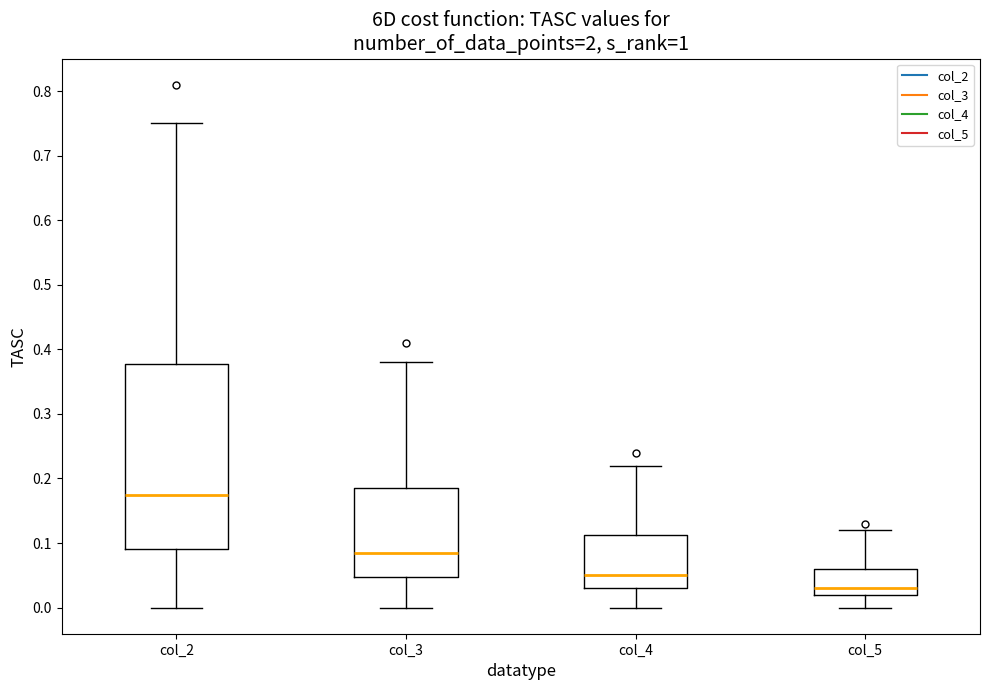

Reading left to right, read every box against the y-axis: the position of its median line, the range the box covers, and the ends of its whiskers. The values are not printed on the chart, so give them approximately, as read against the axis.

col_2: median 0.18, box 0.09 to 0.38, whiskers 0.00 to 0.75
col_3: median 0.09, box 0.05 to 0.19, whiskers 0.00 to 0.38
col_4: median 0.05, box 0.03 to 0.11, whiskers 0.00 to 0.22
col_5: median 0.03, box 0.02 to 0.06, whiskers 0.00 to 0.12